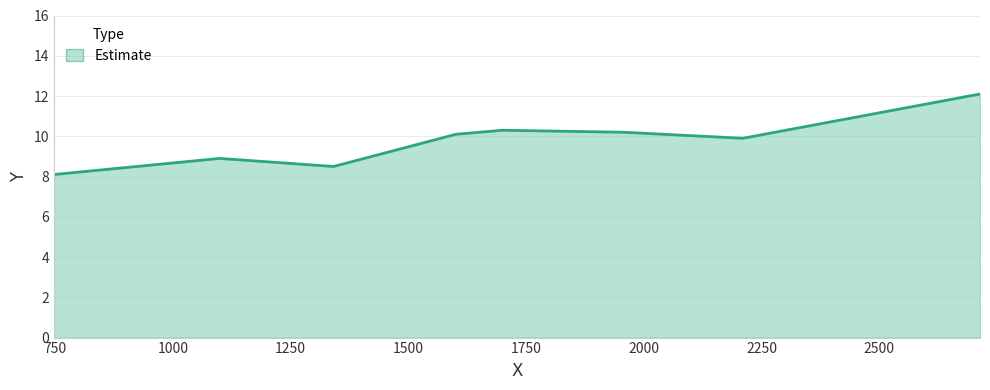

True or false: there are more than 0 points higher than both neighbors.

True